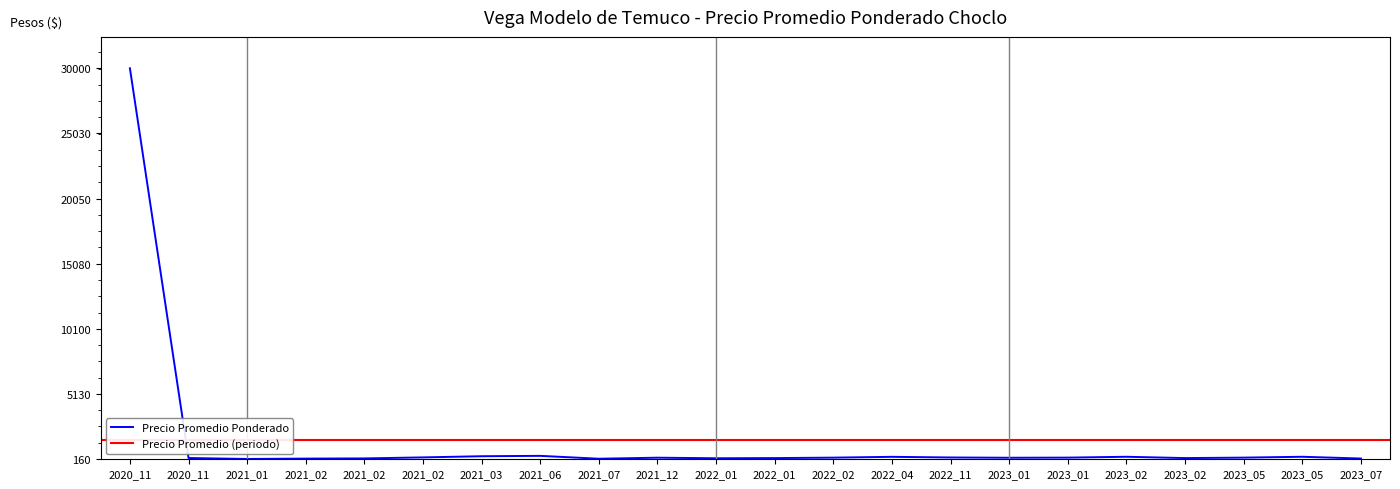

What is the difference between the maximum and minimum values?

29850